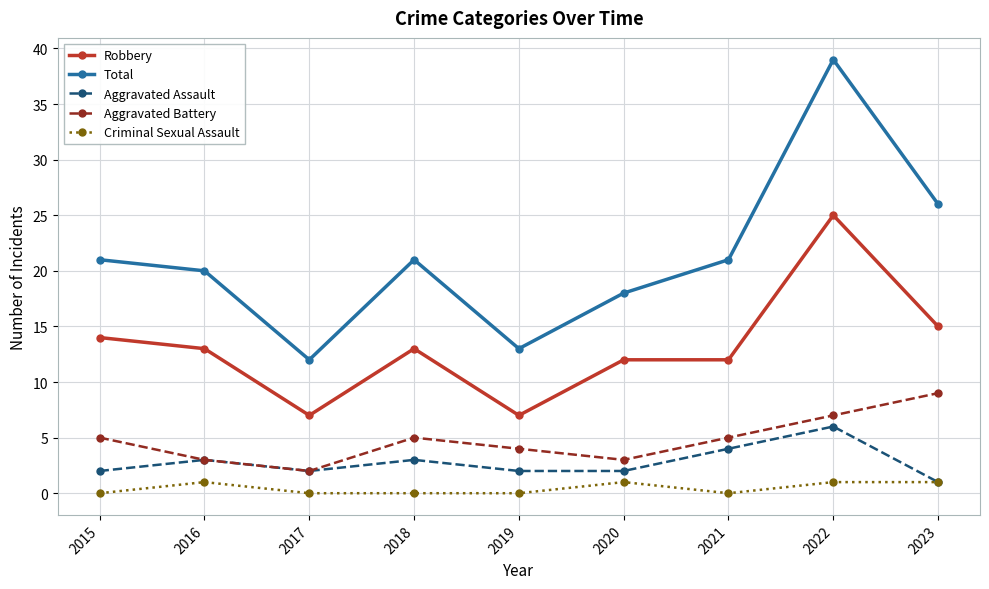

What is the total value across all series at 2021?

42